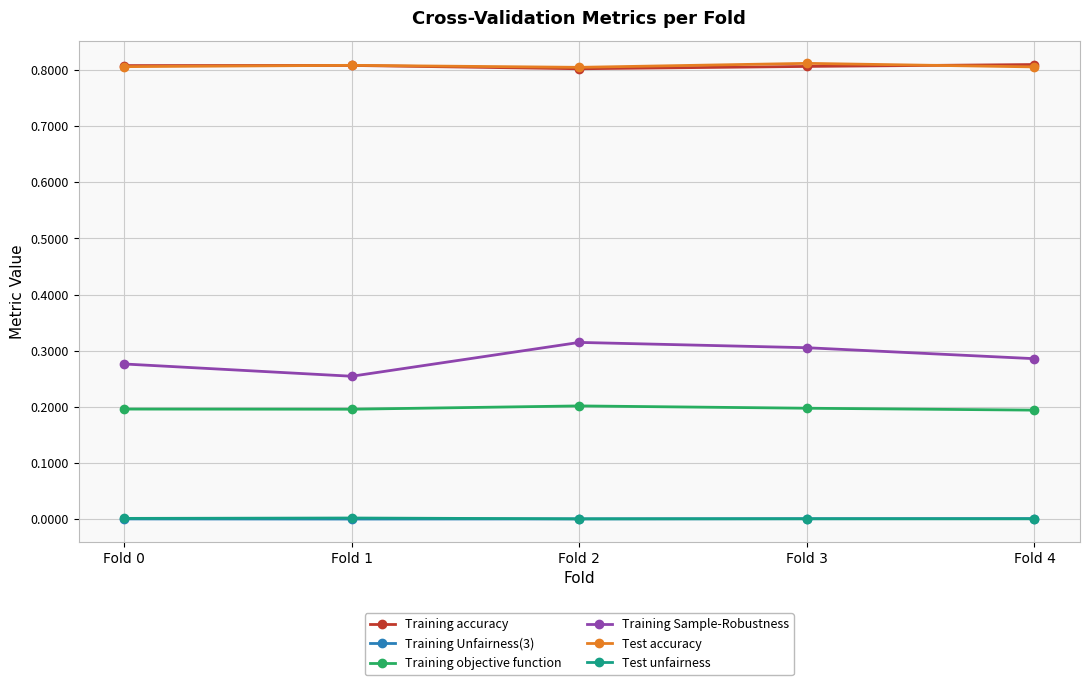

What is the total value across all series at Fold 1?

2.1